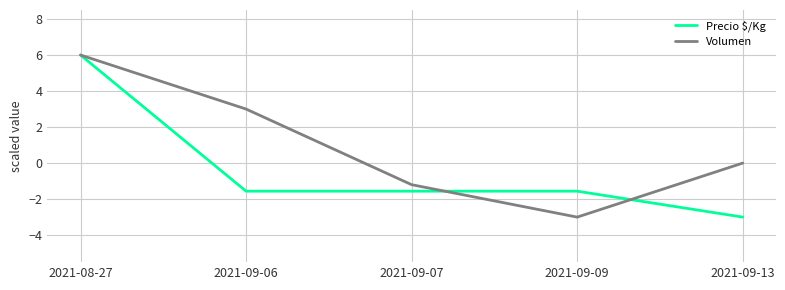

How many lines are shown in the chart?

2